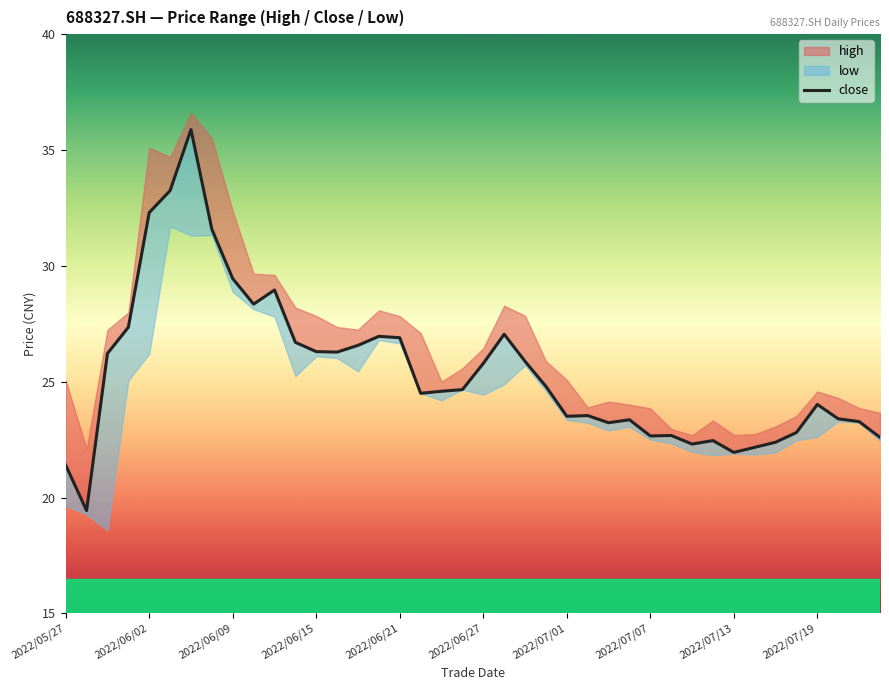

Does the chart display data point markers on the line(s)?

No